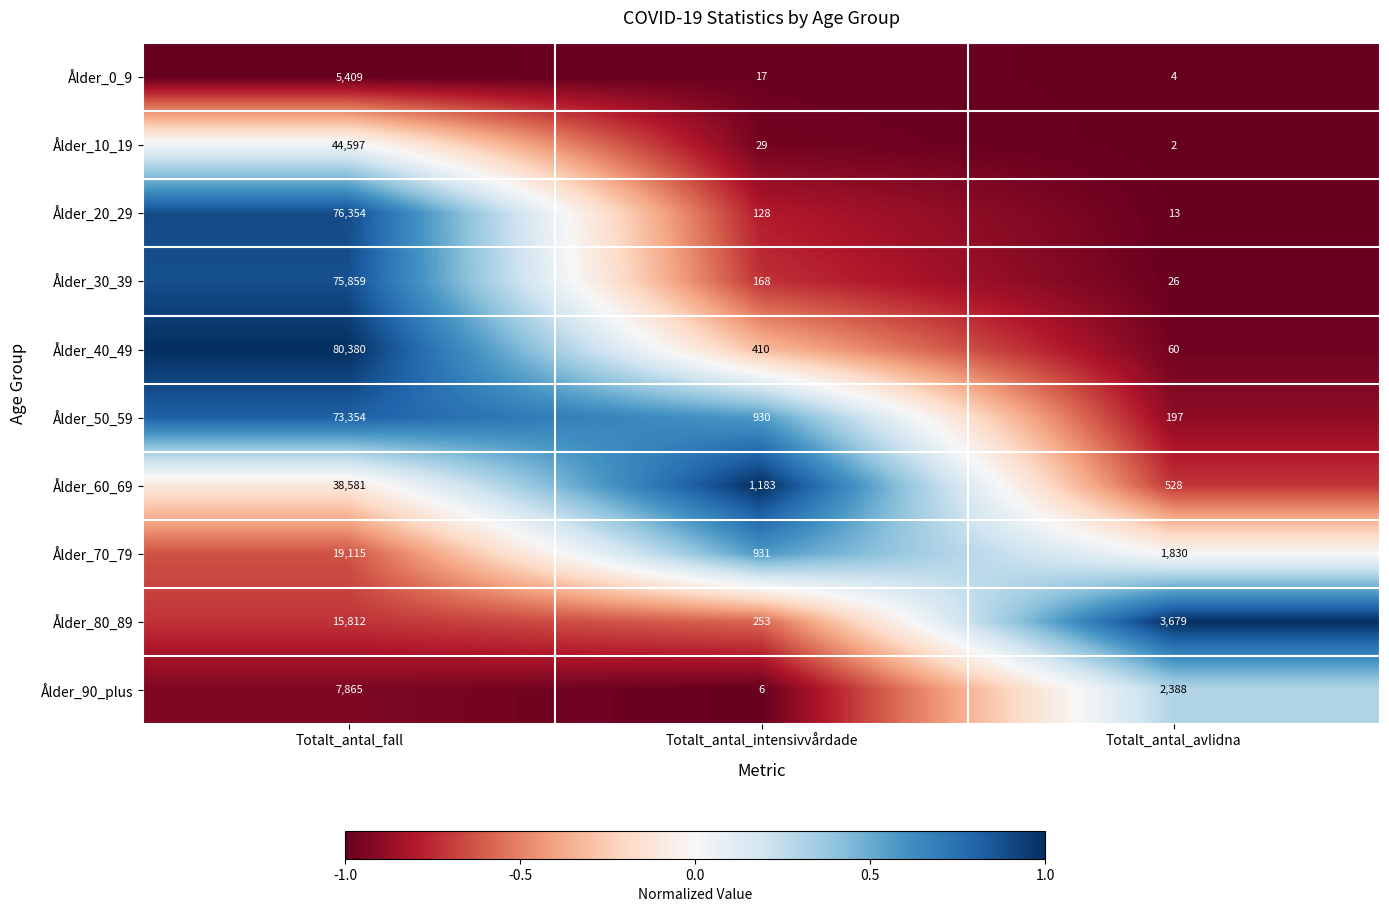

Which series has the largest total across all categories?

Ålder_40_49